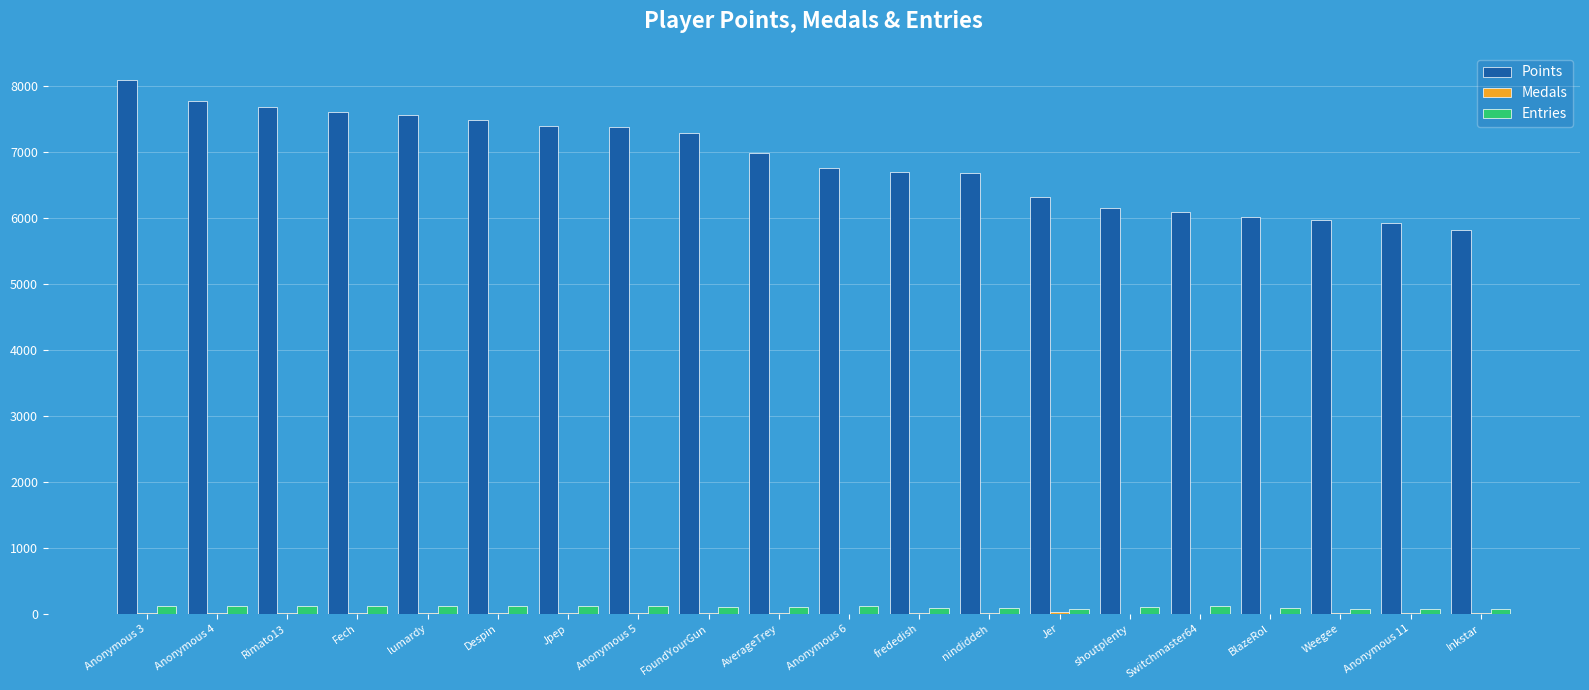

Which series has the largest total across all categories?

Points